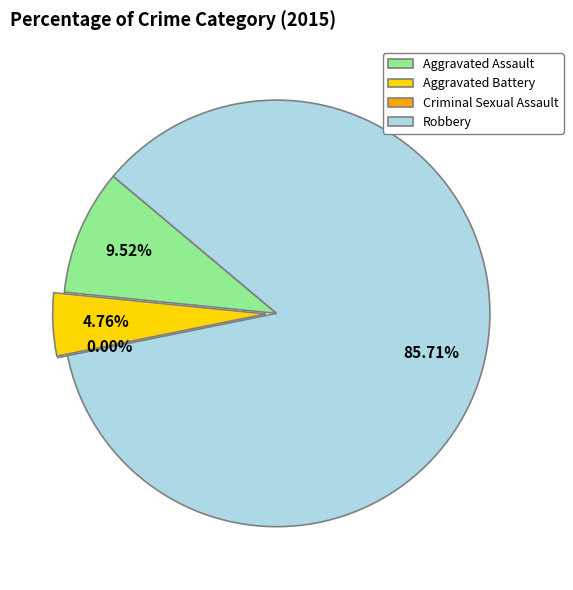

To the nearest percent, what is the combined percentage of Aggravated Assault and Criminal Sexual Assault?

10%